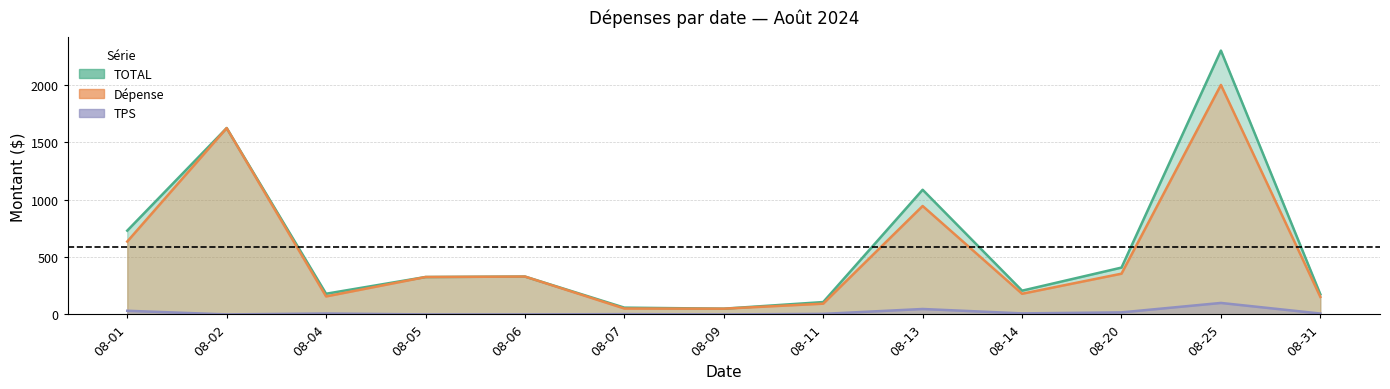

Which label corresponds to the largest value in the chart?

08-25